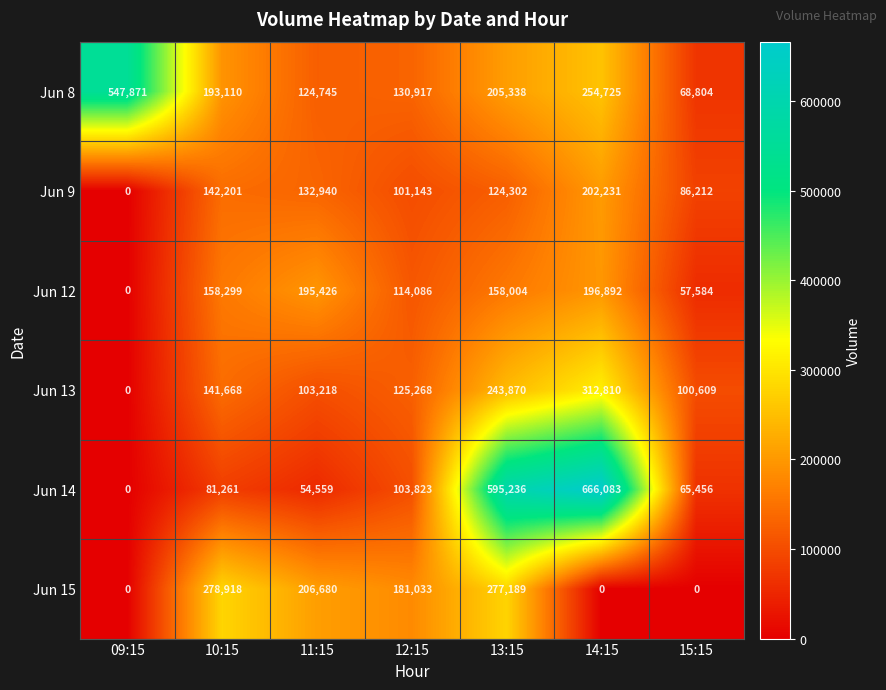

Where does the Jun 9 series first go above 124302?

10:15